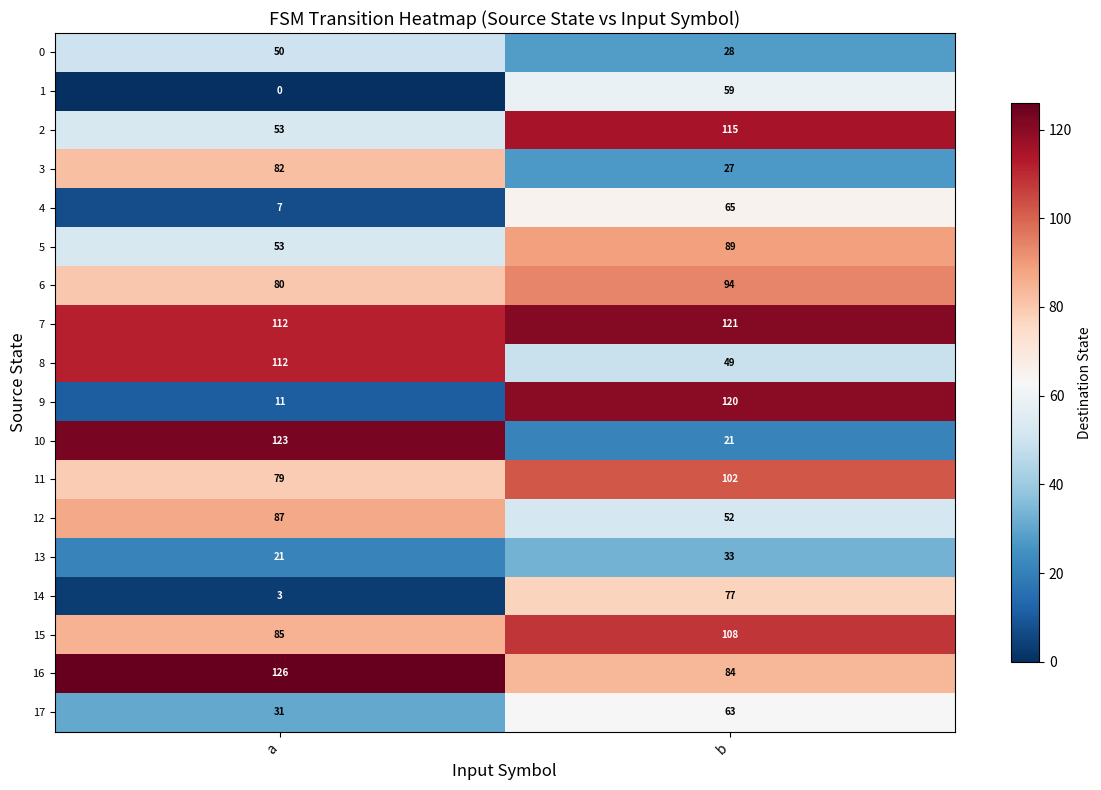

At which category does the chart reach its peak across all series?

a